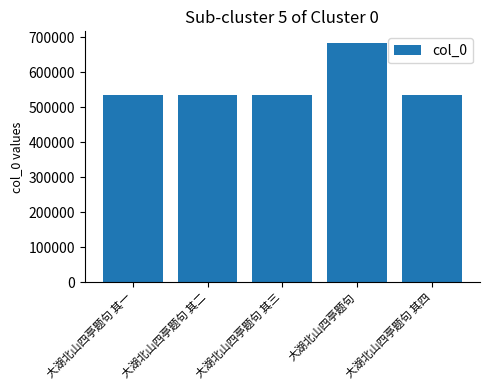

What is the label of the 4th bar from the left?

大湖北山四亭题句